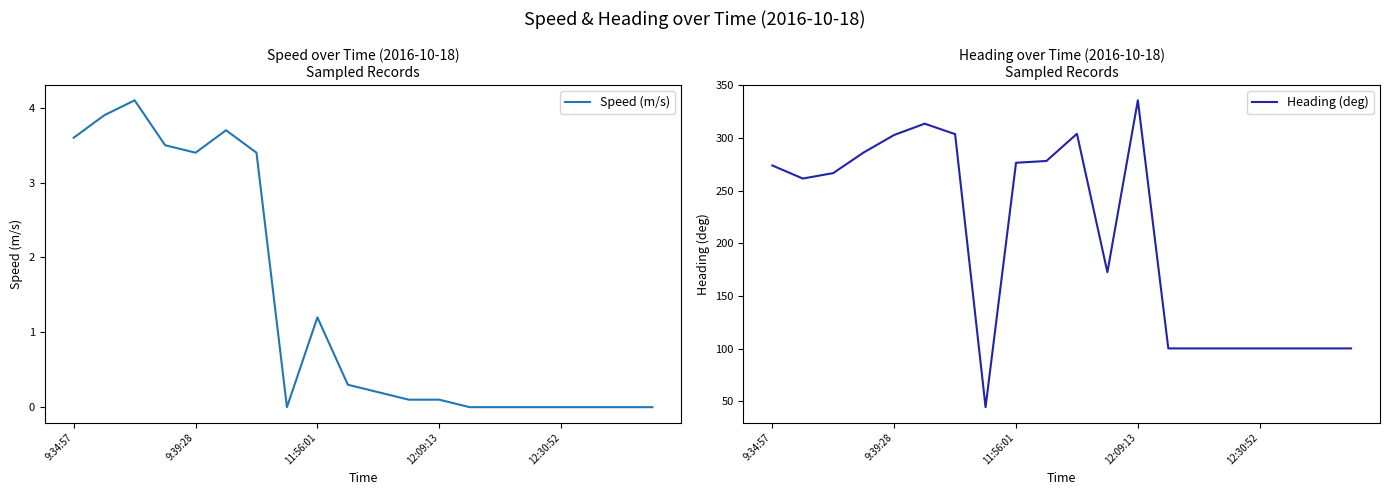

At 18, list the series in order from largest to smallest.

Heading (deg), Speed (m/s)